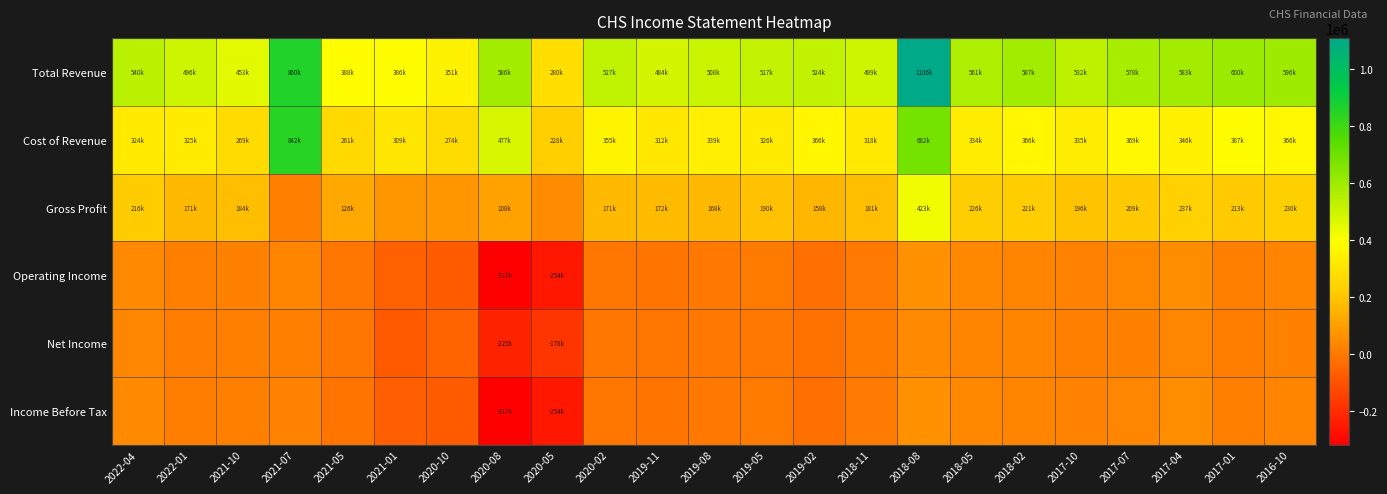

At 2021-07, list the series in order from smallest to largest.

Net Income, Gross Profit, Income Before Tax, Operating Income, Cost of Revenue, Total Revenue